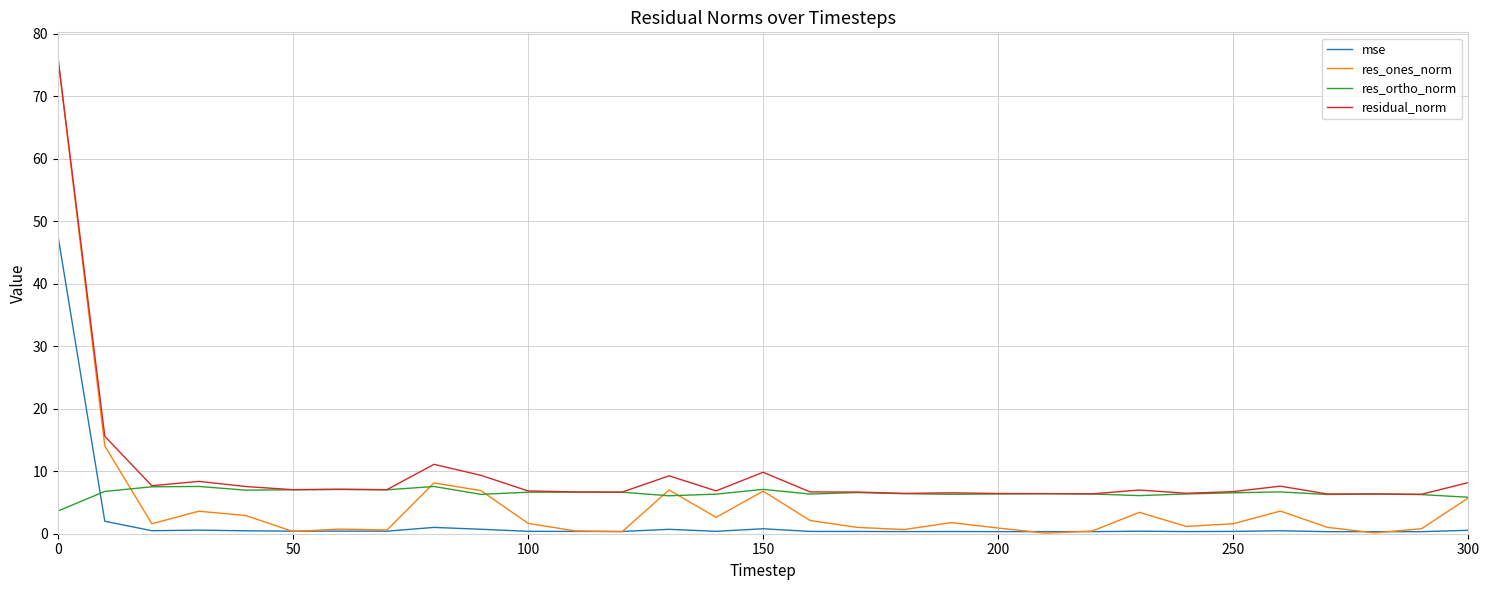

True or false: residual_norm and mse cross at least once.

False